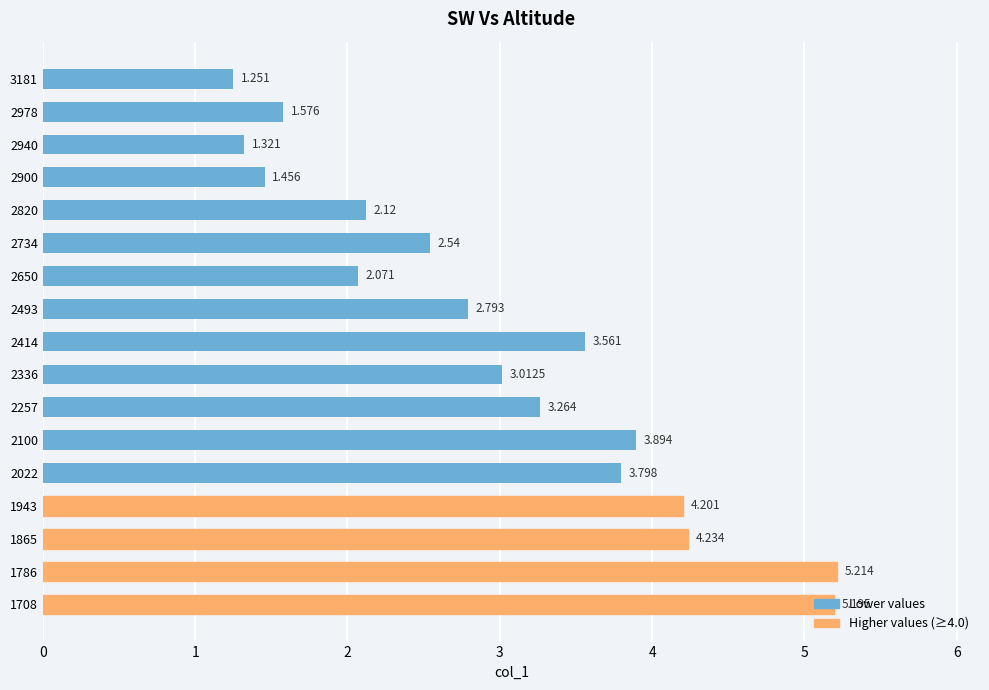

Where does the data first go above 3?

2414